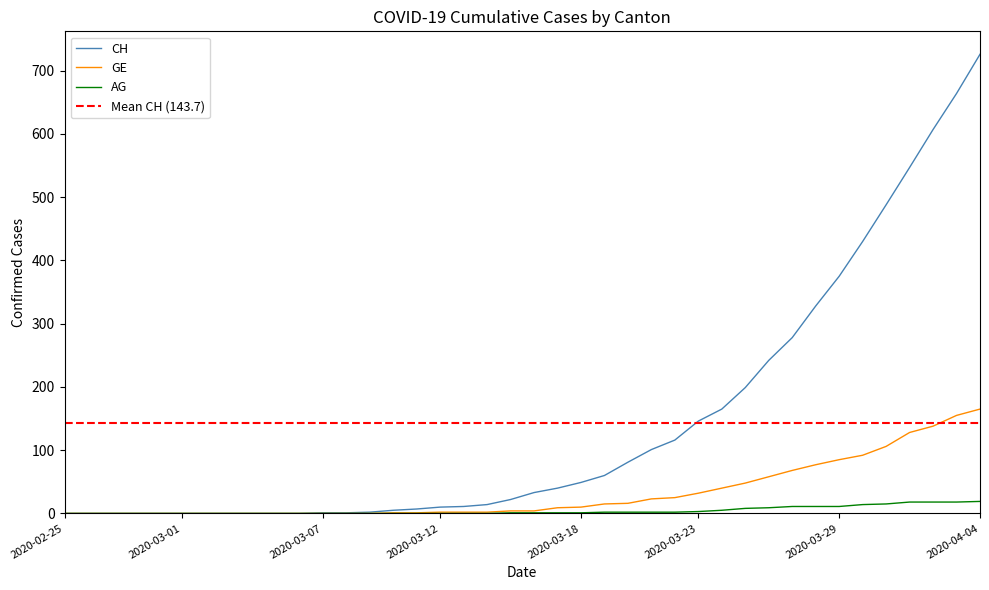

The value of AG at 2020-04-03 is 18. True or false?

True